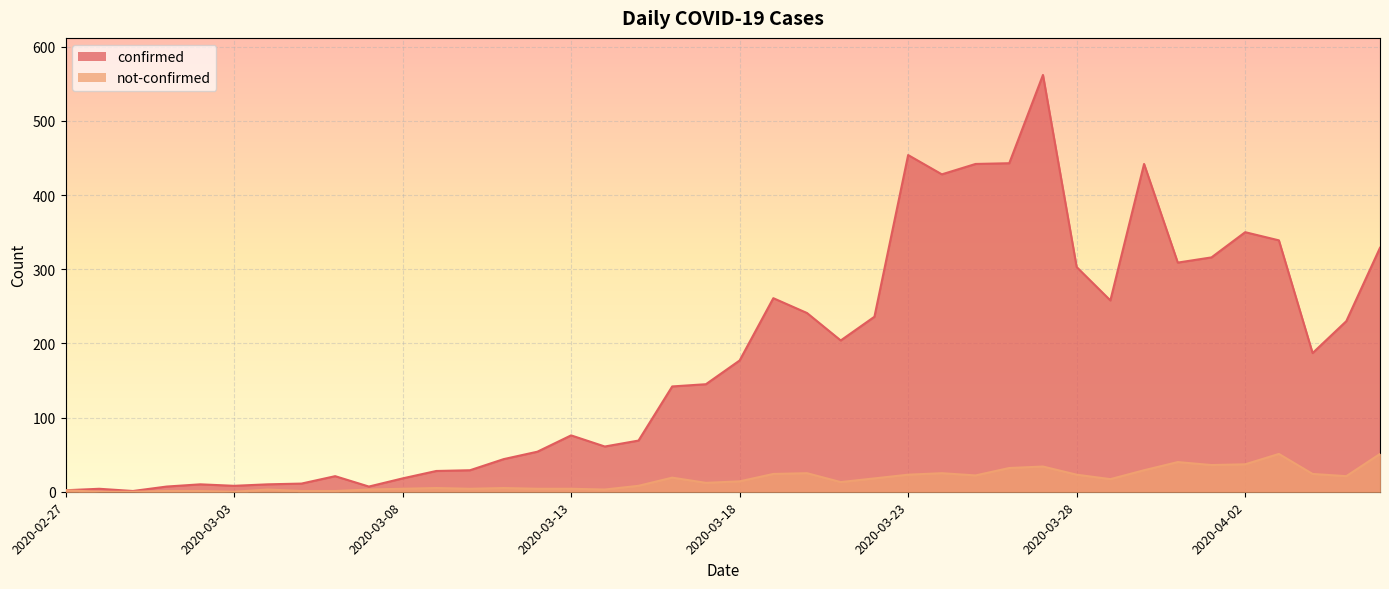

True or false: not-confirmed has a value of 12 at 2020-03-17.

True